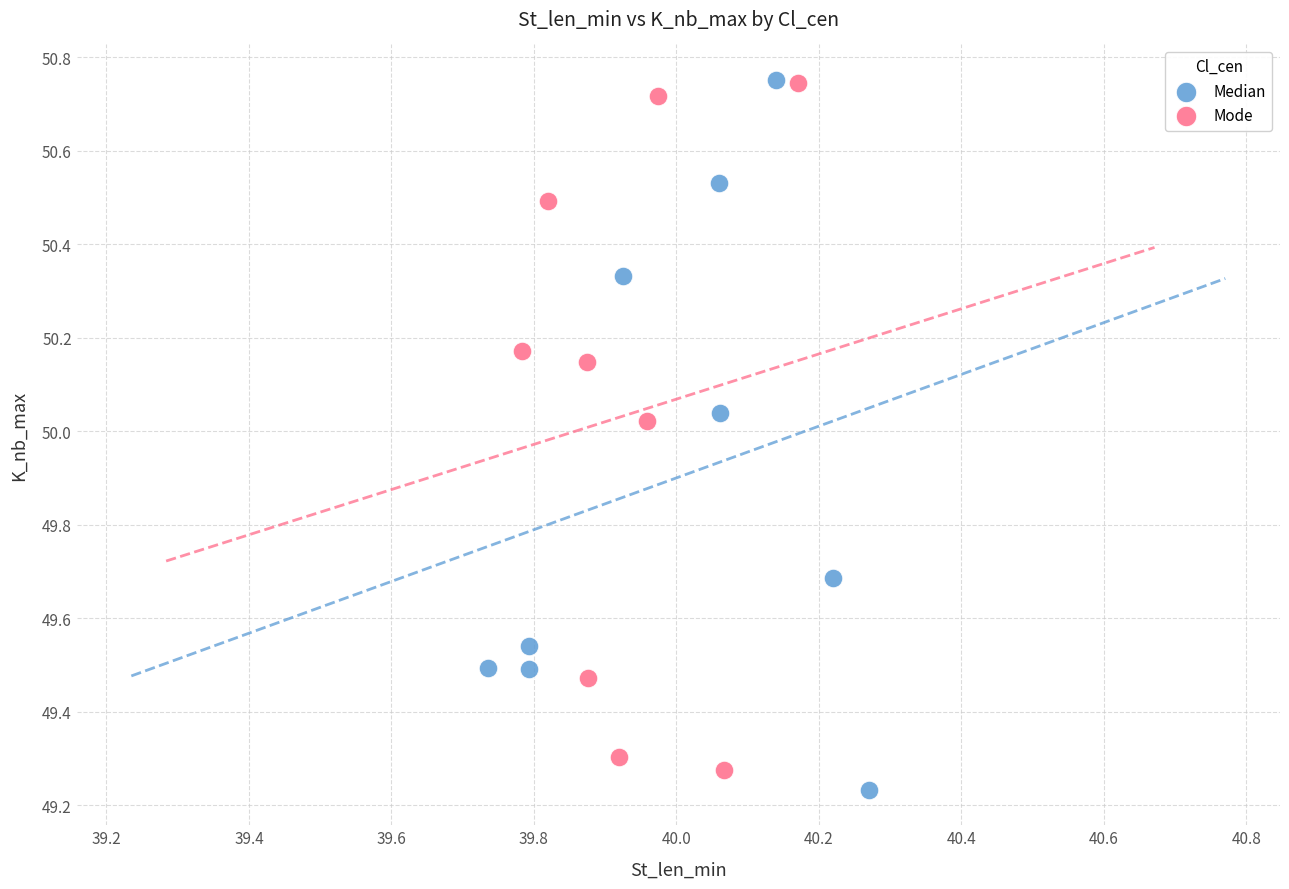

What are all the series names shown in the legend?

Median, Mode